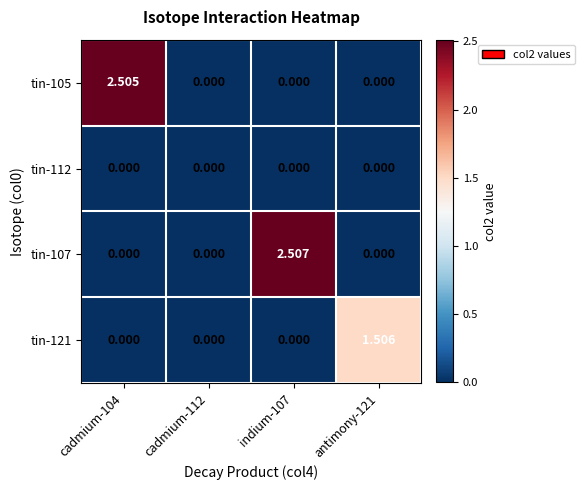

How many values in tin-105 are above zero?

1